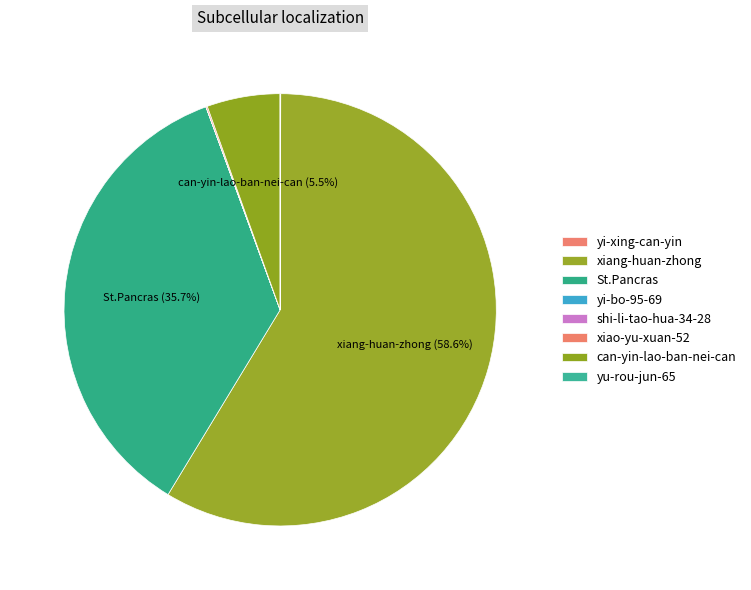

How many slices are in this pie chart?

8